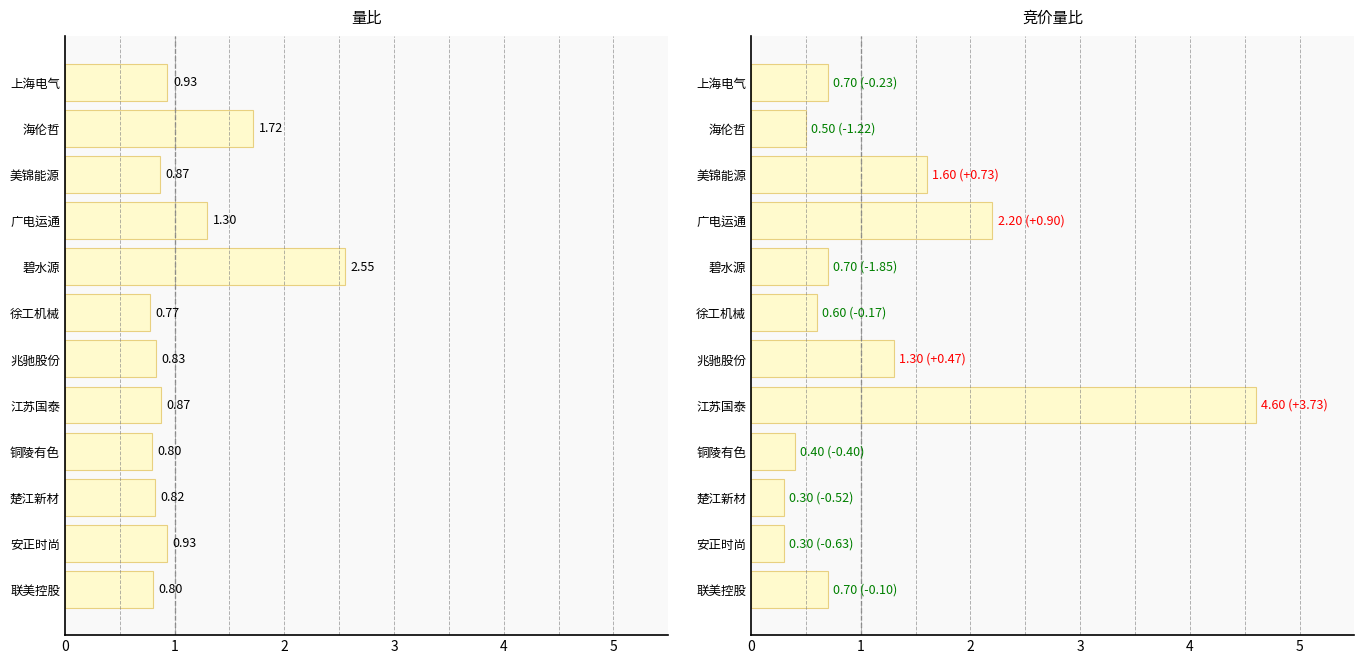

Which series has the largest range (max minus min)?

竞价量比